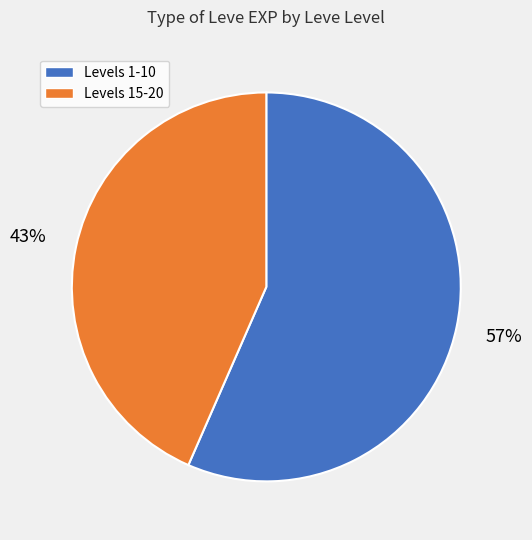

Does any single category account for the majority?

Yes